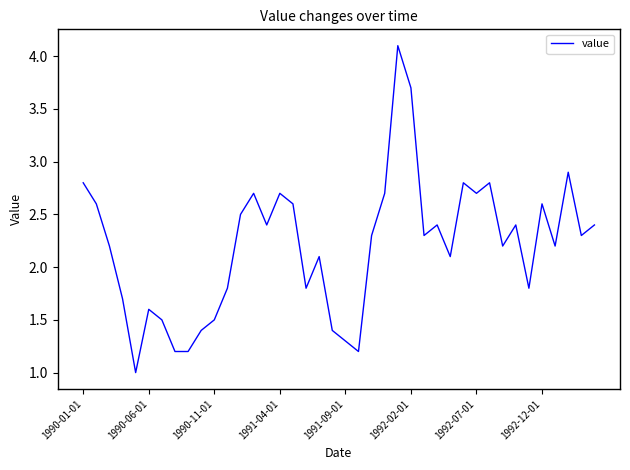

What is the maximum value shown in the chart?

4.1